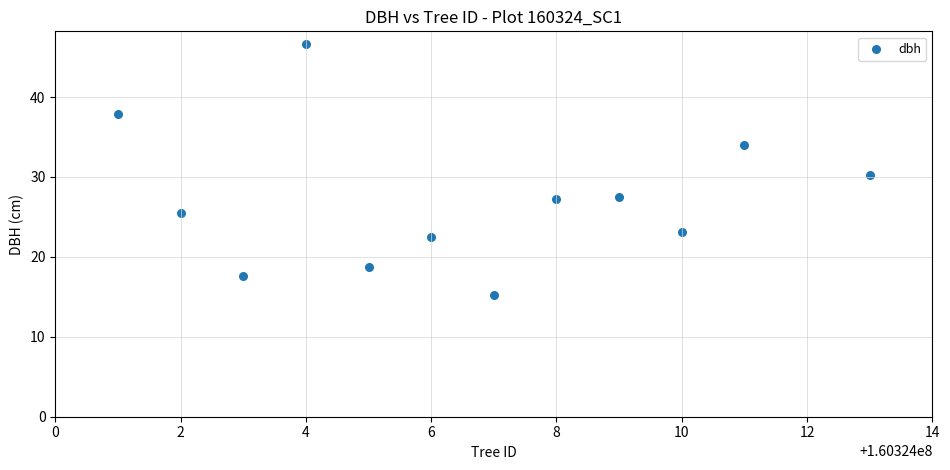

What is the average X value?

160324006.6